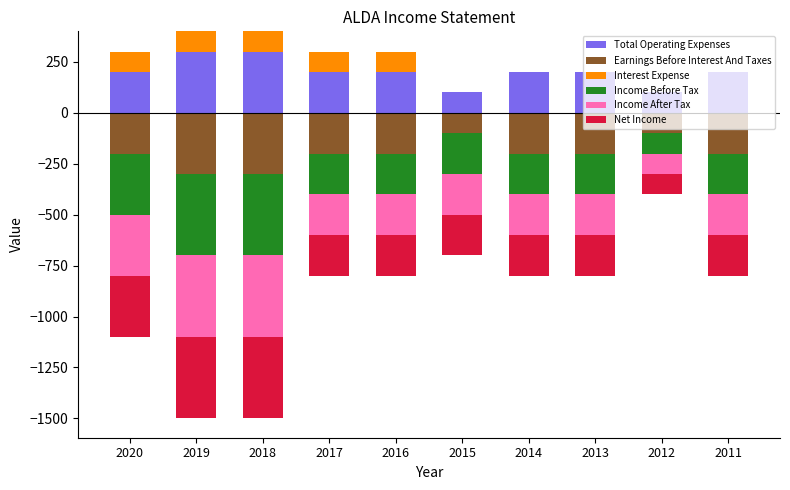

True or false: Total Operating Expenses has a value of 200 at 2020.

True